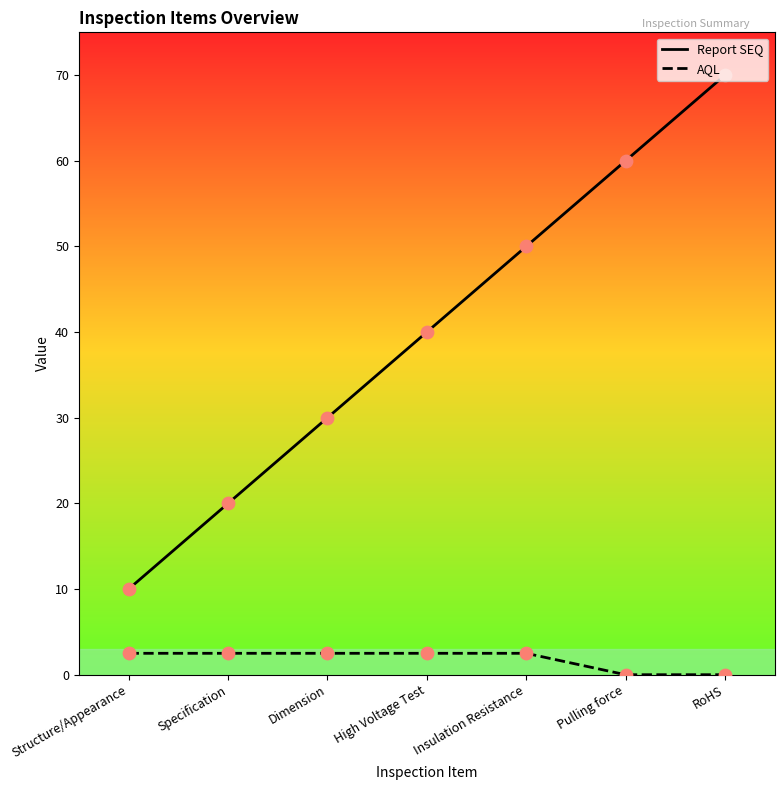

Which series has the largest total across all categories?

Report SEQ